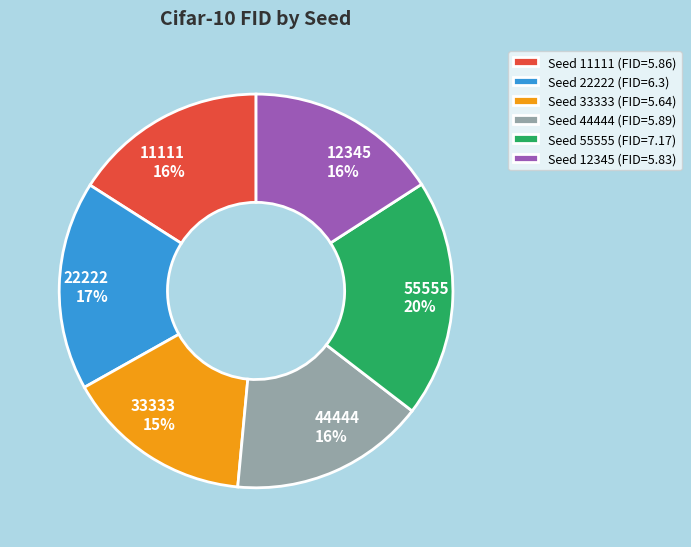

The 33333 slice represents 15% of the pie. True or false?

True